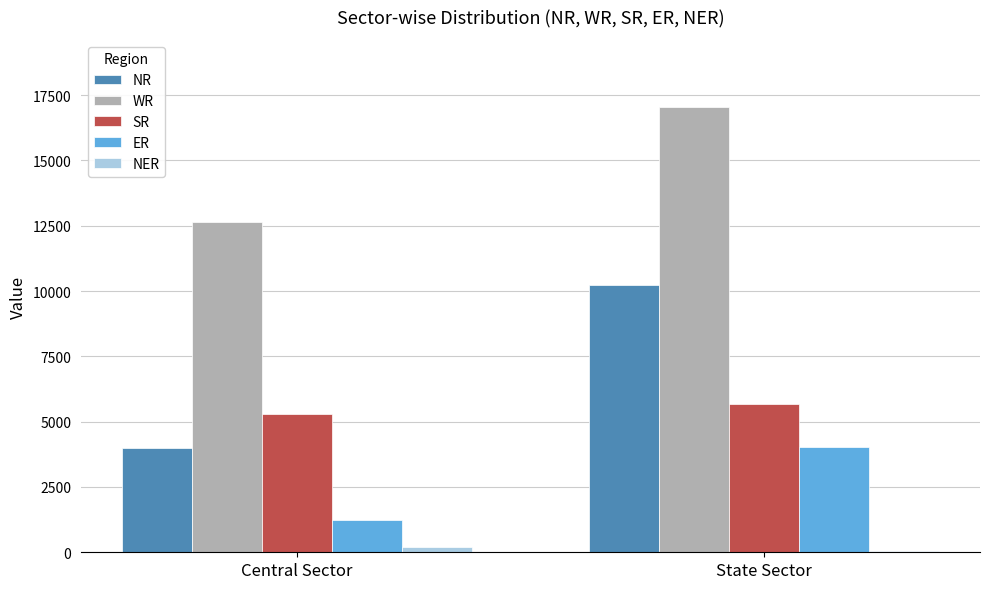

What is the spread (max minus min) of values at Central Sector?

12461